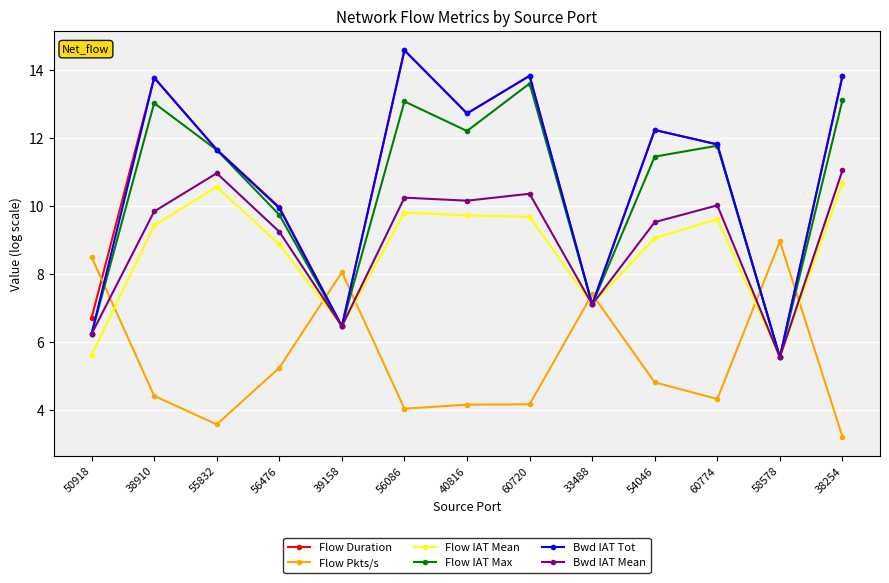

What is the maximum value shown in the chart?

14.6